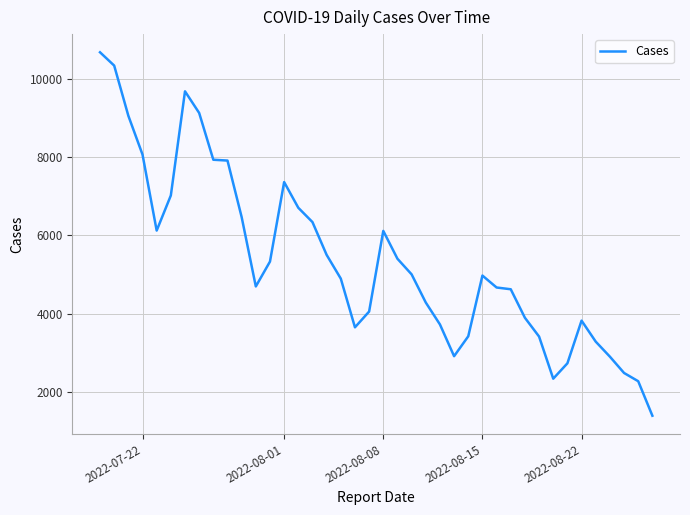

What is the greatest value displayed?

10679